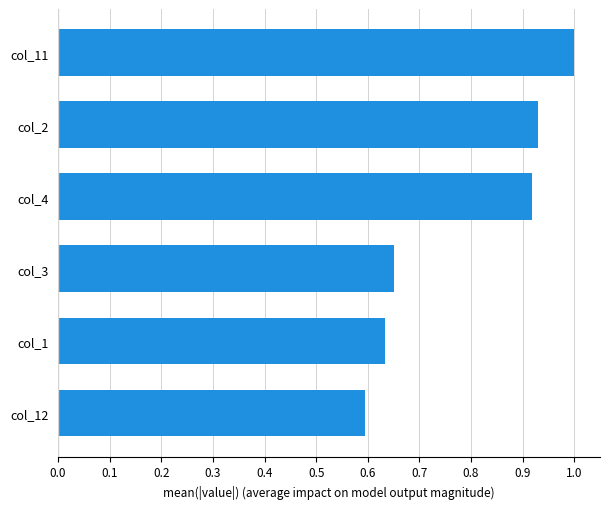

List the labels in order of value, smallest first.

col_12, col_1, col_3, col_4, col_2, col_11